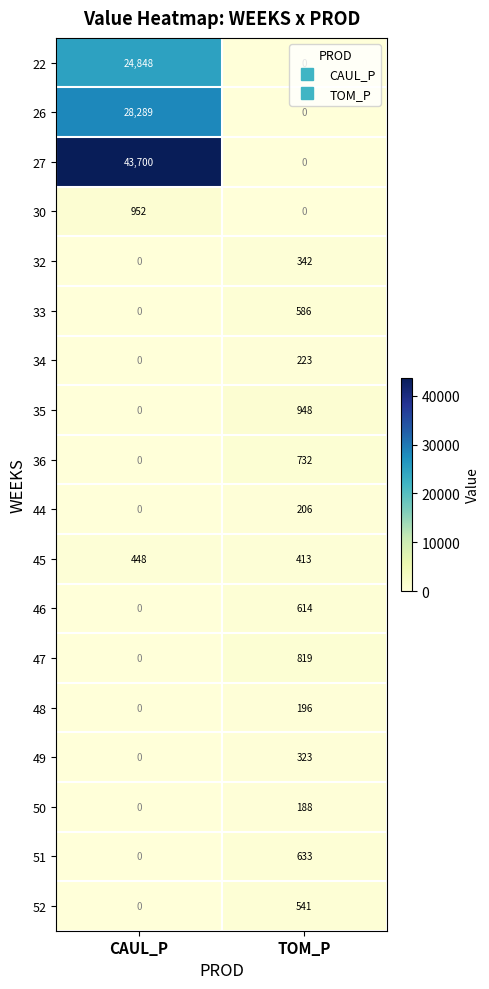

Which series has the largest total across all categories?

27